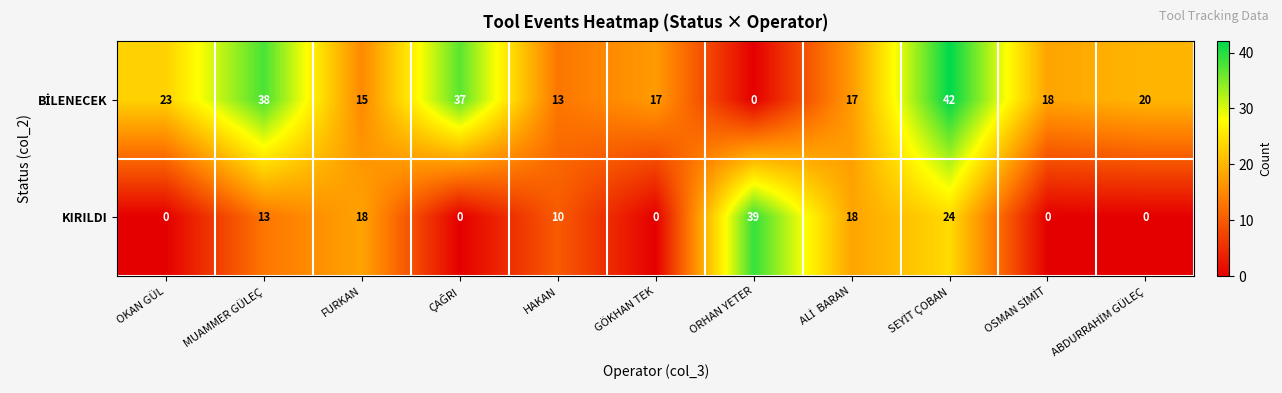

How many distinct data groups are displayed?

2